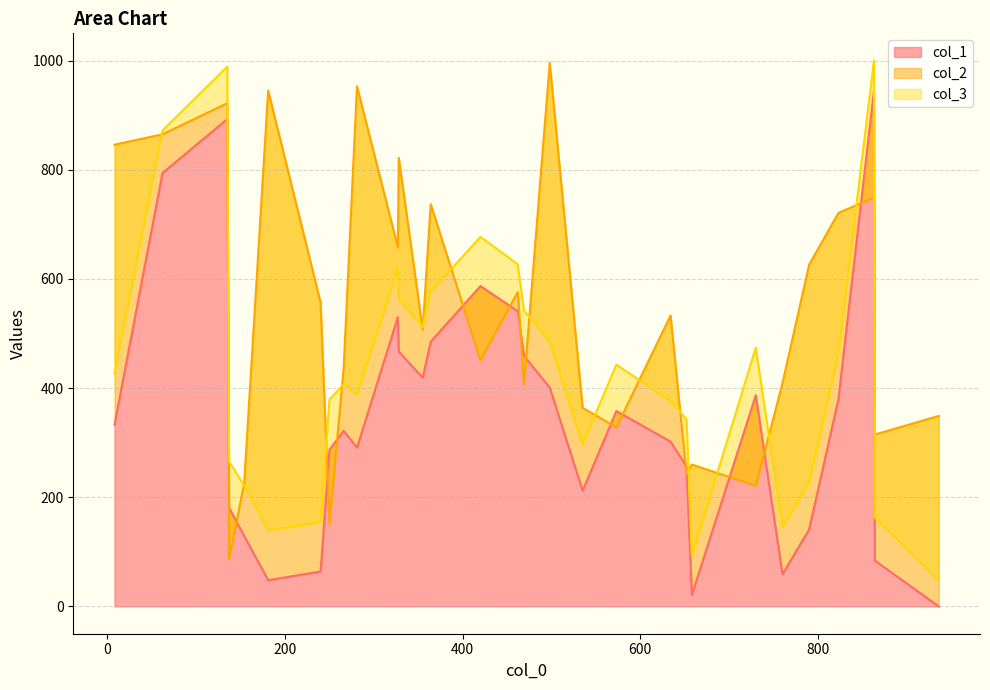

List the series in order of their overall mean, lowest first.

col_1, col_3, col_2